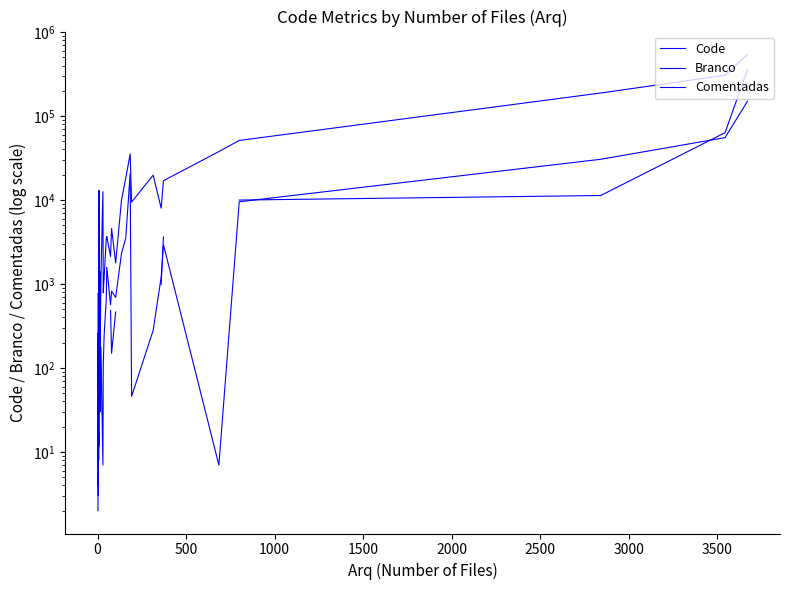

What is the difference between the maximum and minimum values in the Code series?

543085.0